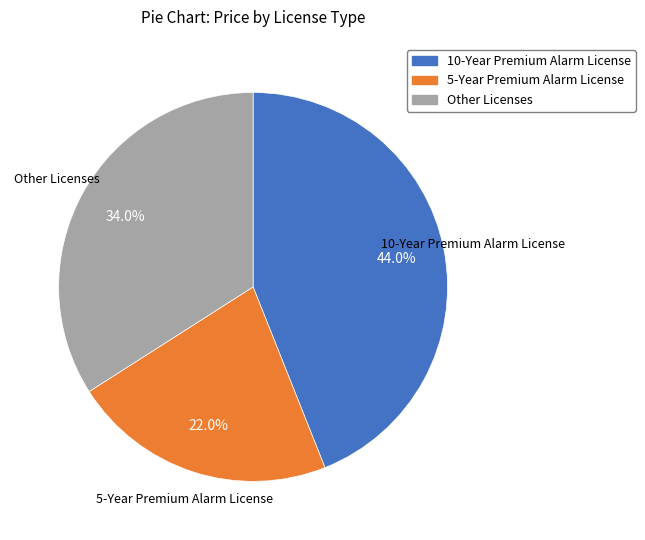

Between 10-Year Premium Alarm License and 5-Year Premium Alarm License, which is larger?

10-Year Premium Alarm License